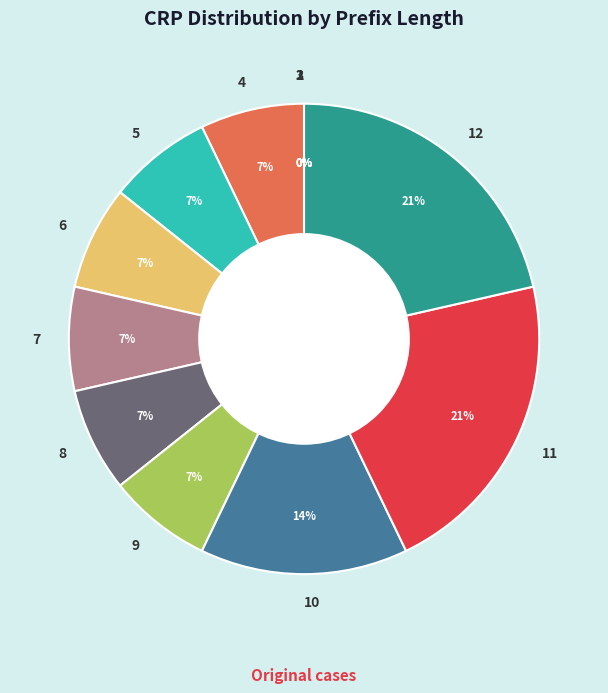

To the nearest percent, what percentage of the pie is 8?

7%